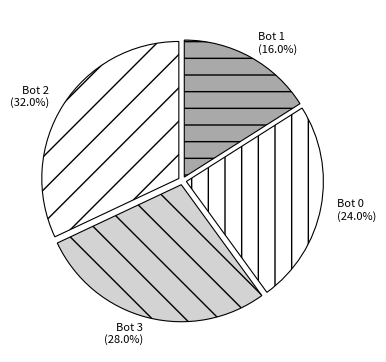

Is Bot 1 the majority of the pie?

No